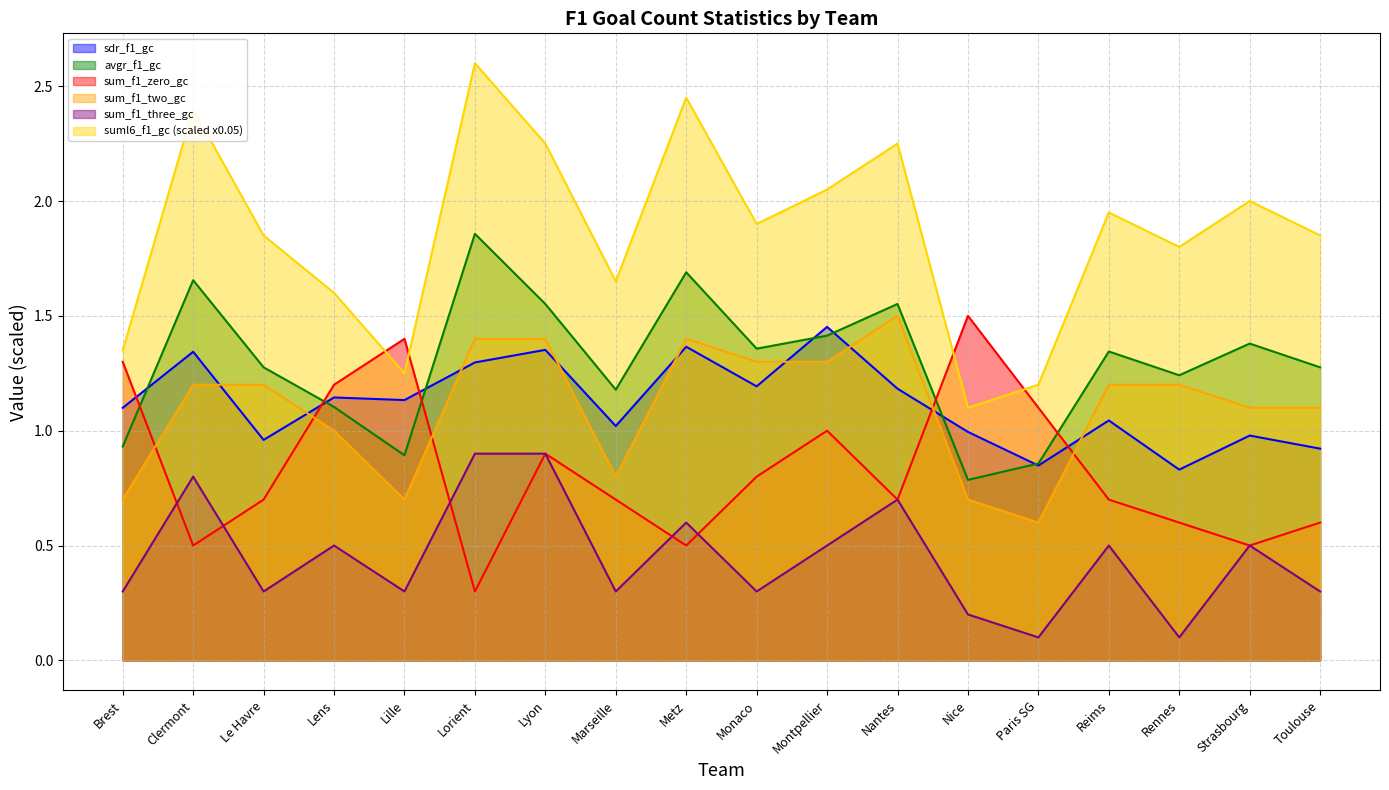

Reading left to right, extract all data points from this chart.

sdr_f1_gc: Brest=1.1	Clermont=1.3	Le Havre=1.0	Lens=1.1	Lille=1.1	Lorient=1.3	Lyon=1.4	Marseille=1.0	Metz=1.4	Monaco=1.2	Montpellier=1.5	Nantes=1.2	Nice=1.0	Paris SG=0.8	Reims=1.0	Rennes=0.8	Strasbourg=1.0	Toulouse=0.9
avgr_f1_gc: Brest=0.9	Clermont=1.7	Le Havre=1.3	Lens=1.1	Lille=0.9	Lorient=1.9	Lyon=1.6	Marseille=1.2	Metz=1.7	Monaco=1.4	Montpellier=1.4	Nantes=1.6	Nice=0.8	Paris SG=0.9	Reims=1.3	Rennes=1.2	Strasbourg=1.4	Toulouse=1.3
sum_f1_zero_gc: Brest=1.3	Clermont=0.5	Le Havre=0.7	Lens=1.2	Lille=1.4	Lorient=0.3	Lyon=0.9	Marseille=0.7	Metz=0.5	Monaco=0.8	Montpellier=1.0	Nantes=0.7	Nice=1.5	Paris SG=1.1	Reims=0.7	Rennes=0.6	Strasbourg=0.5	Toulouse=0.6
sum_f1_two_gc: Brest=0.7	Clermont=1.2	Le Havre=1.2	Lens=1.0	Lille=0.7	Lorient=1.4	Lyon=1.4	Marseille=0.8	Metz=1.4	Monaco=1.3	Montpellier=1.3	Nantes=1.5	Nice=0.7	Paris SG=0.6	Reims=1.2	Rennes=1.2	Strasbourg=1.1	Toulouse=1.1
sum_f1_three_gc: Brest=0.3	Clermont=0.8	Le Havre=0.3	Lens=0.5	Lille=0.3	Lorient=0.9	Lyon=0.9	Marseille=0.3	Metz=0.6	Monaco=0.3	Montpellier=0.5	Nantes=0.7	Nice=0.2	Paris SG=0.1	Reims=0.5	Rennes=0.1	Strasbourg=0.5	Toulouse=0.3
suml6_f1_gc: Brest=1.4	Clermont=2.4	Le Havre=1.9	Lens=1.6	Lille=1.2	Lorient=2.6	Lyon=2.2	Marseille=1.7	Metz=2.5	Monaco=1.9	Montpellier=2.1	Nantes=2.2	Nice=1.1	Paris SG=1.2	Reims=2.0	Rennes=1.8	Strasbourg=2.0	Toulouse=1.9